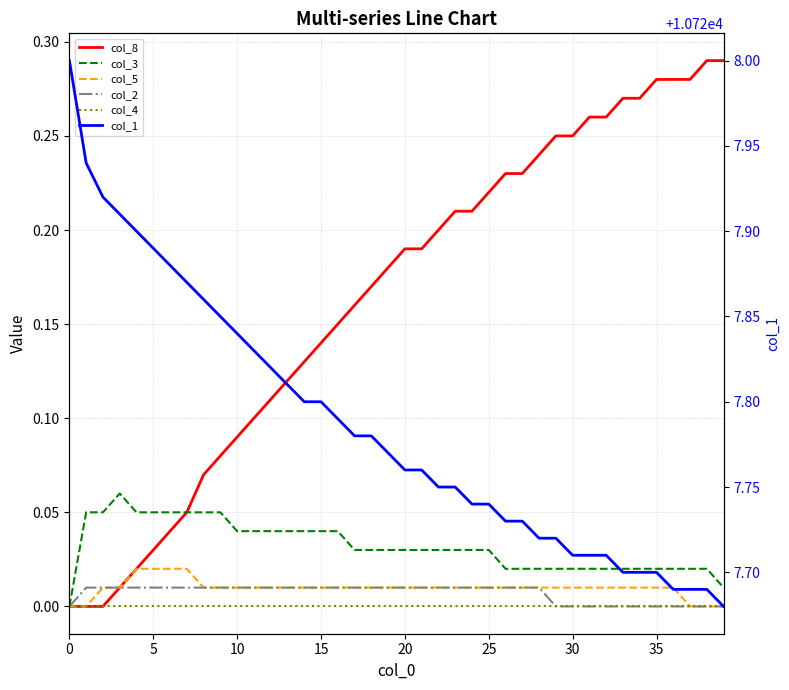

How many values in the col_8 series exceed 0?

37